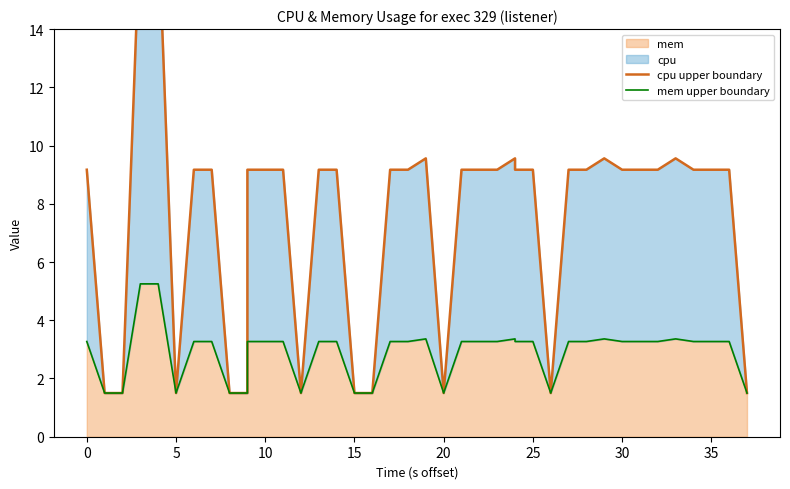

How many lines are shown in the chart?

2